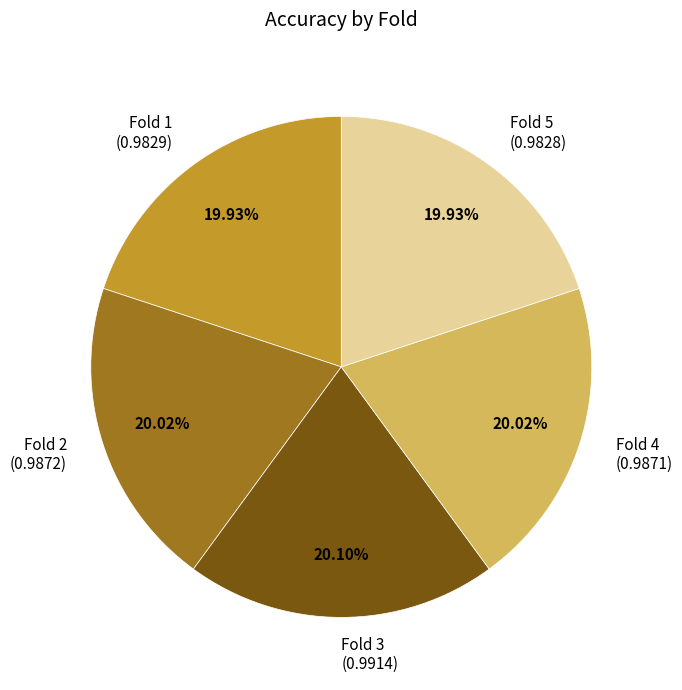

Do Fold 3 (0.9914) and Fold 4 (0.9871) together represent more than half of the pie?

No